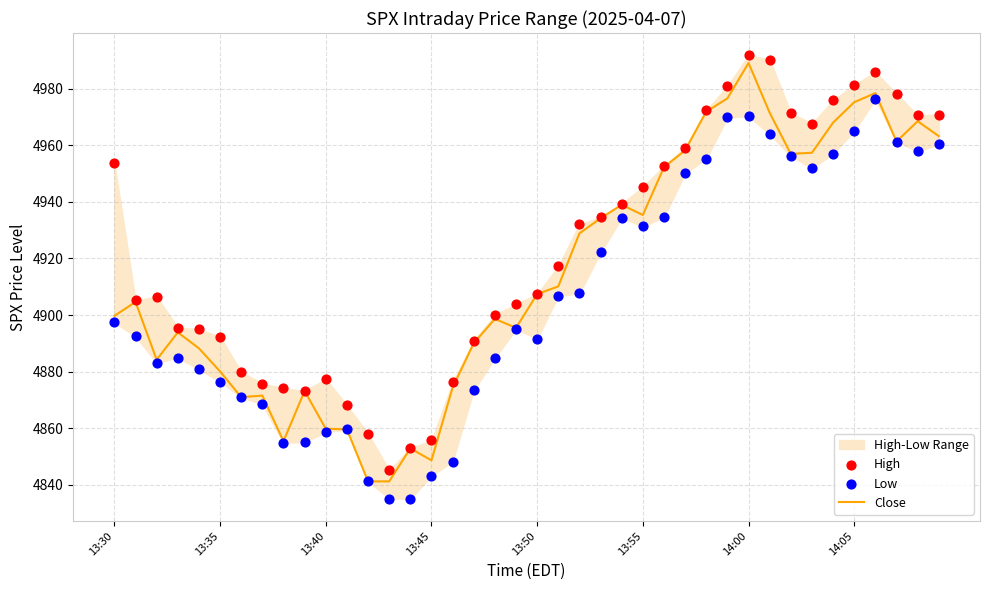

At how many categories does at least one series exceed 4899?

25